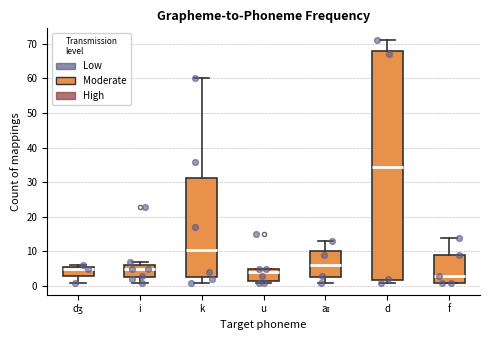

Is the value of Moderate at u greater than the value of High at i?

Yes